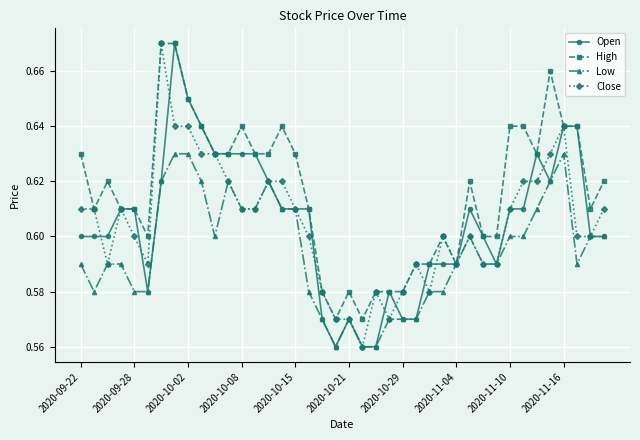

How many Low values are between 0 and 1?

40